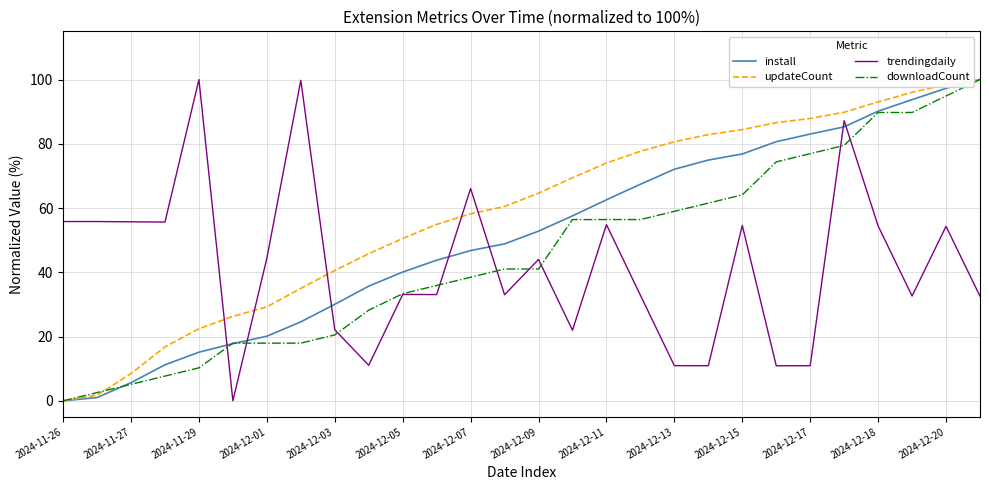

Does the chart have visible grid lines?

Yes